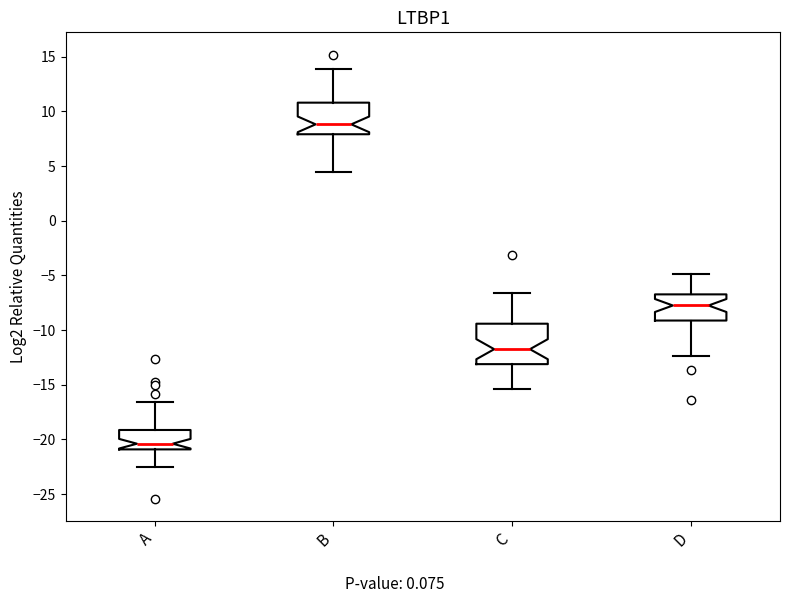

Reading left to right, transcribe this box plot: for each box, give where its median line is, the range the box spans, and where its two whiskers end, as read against the y-axis. The values are not printed on the chart, so give them approximately, as read against the axis.

A: median -20.5, box -21.0 to -19.0, whiskers -22.5 to -16.5
B: median 9.0, box 8.0 to 11.0, whiskers 4.5 to 14.0
C: median -11.5, box -13.0 to -9.5, whiskers -15.5 to -6.5
D: median -8.0, box -9.0 to -6.5, whiskers -12.5 to -5.0